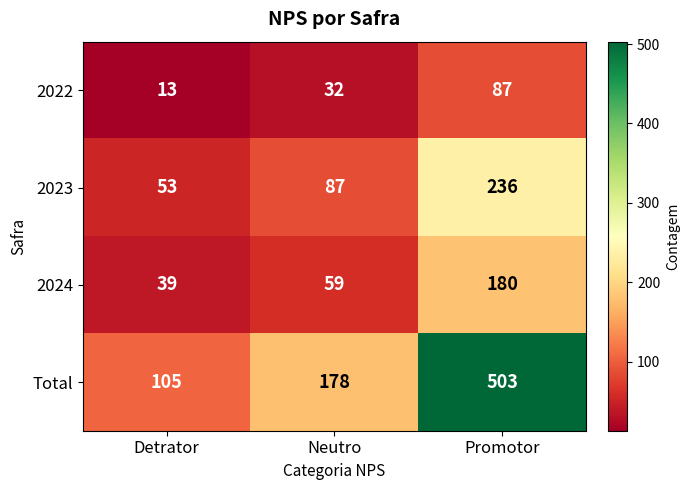

At how many categories does at least one series exceed 228?

1